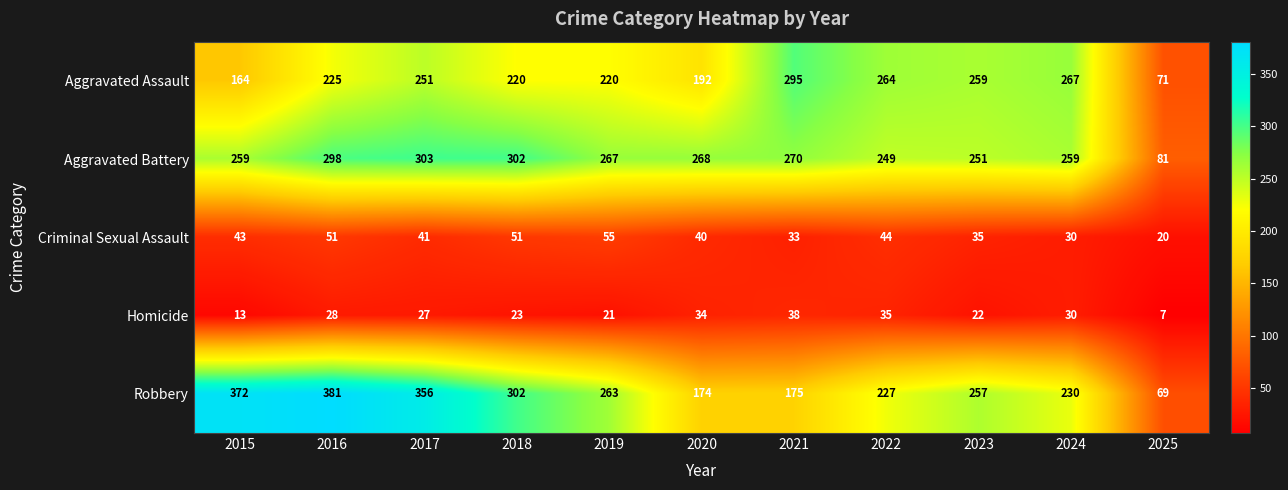

At how many categories does at least one series exceed 229?

10